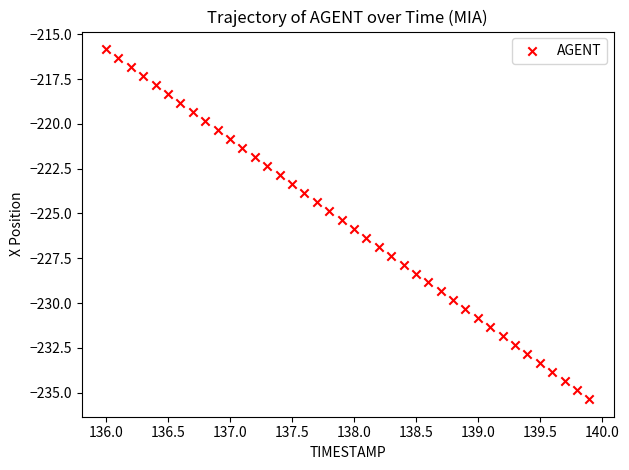

What is the range of X values (max minus min)?

3.9